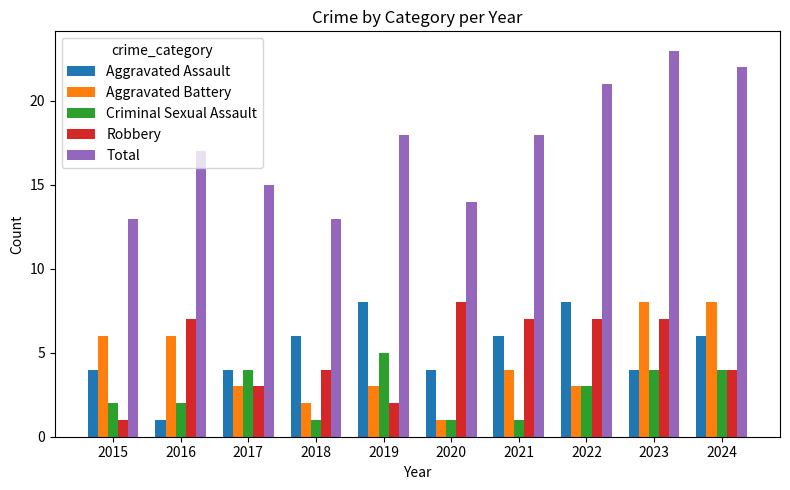

What is the sum of all Total values?

174